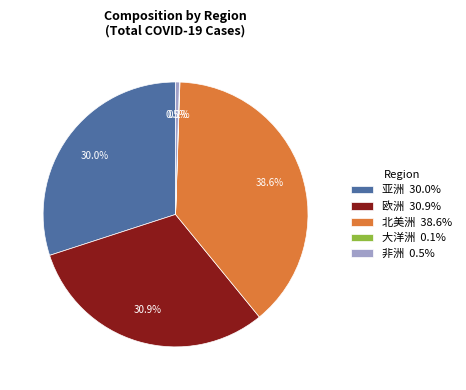

How much of the chart is everything except 亚洲?

70.0%